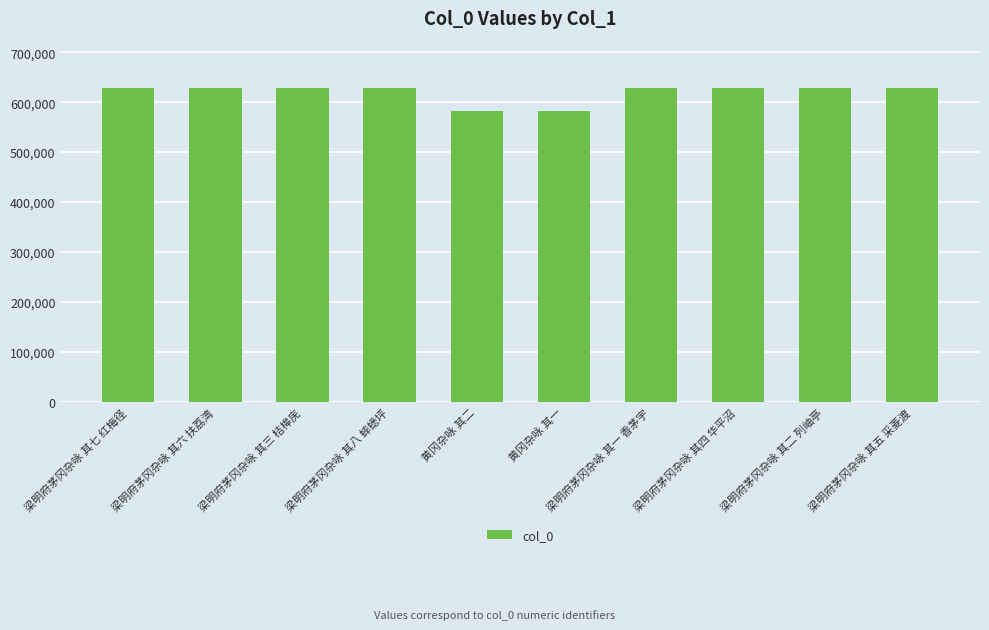

What is the difference between the values at 黄冈杂咏 其一 and 梁明府茅冈杂咏 其五 采菱渡?

46354